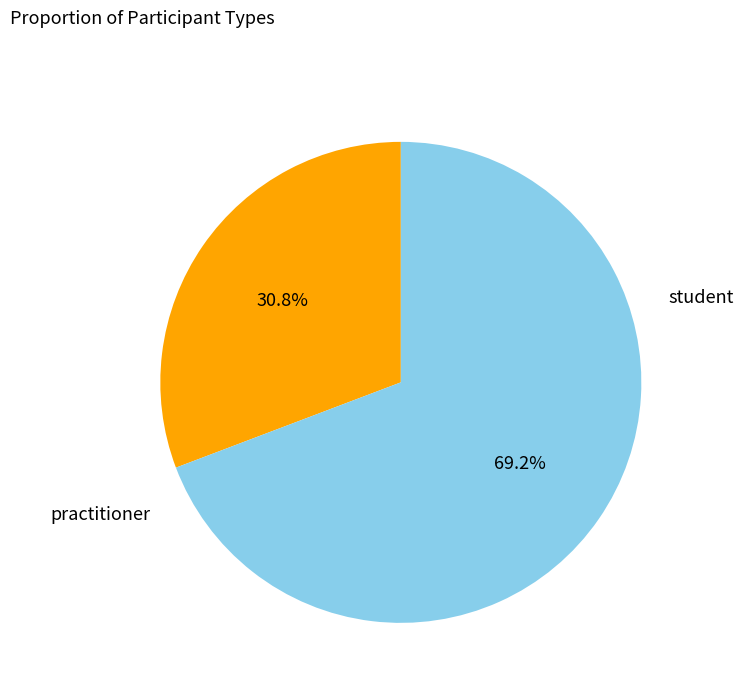

Is there any slice that represents more than half of the pie?

Yes